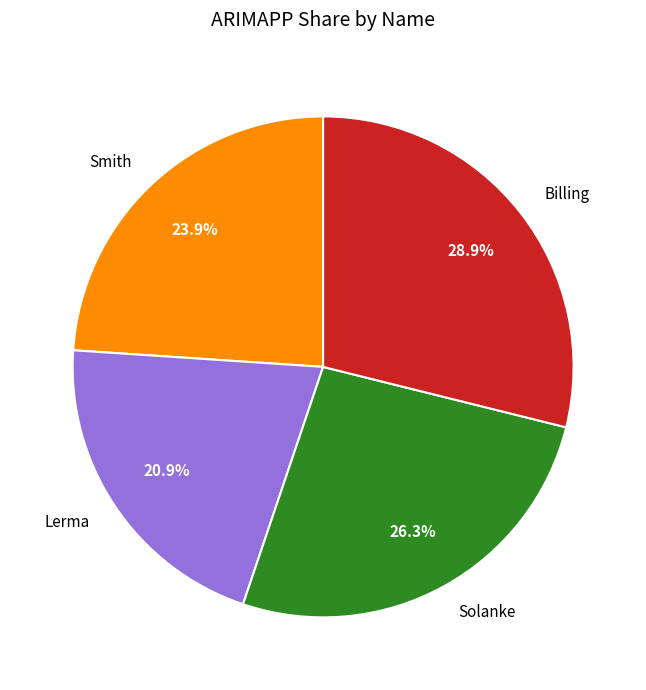

Is there a majority slice in this chart?

No